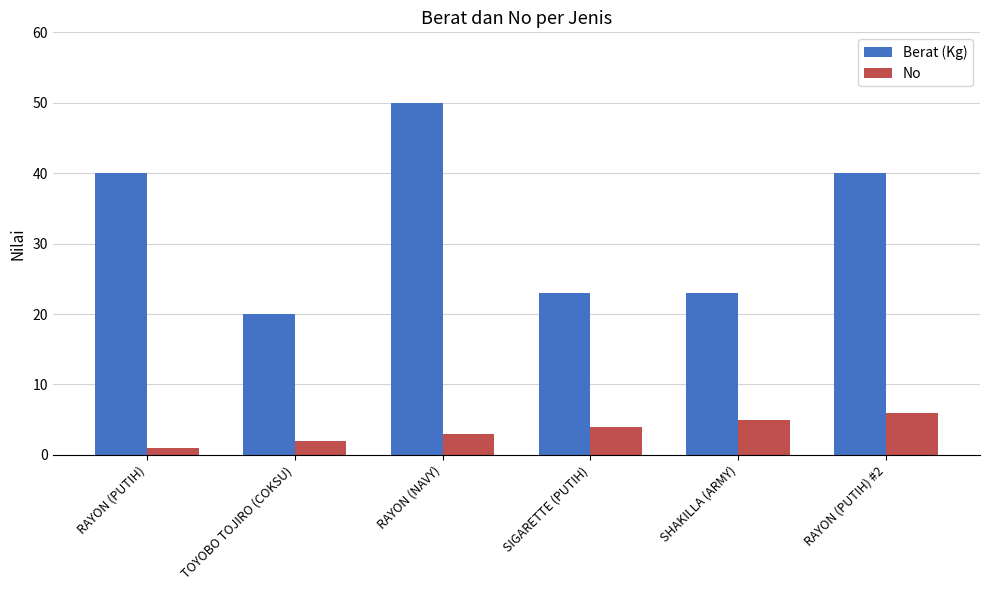

What is the approximate value of No at RAYON (PUTIH) #2?

6